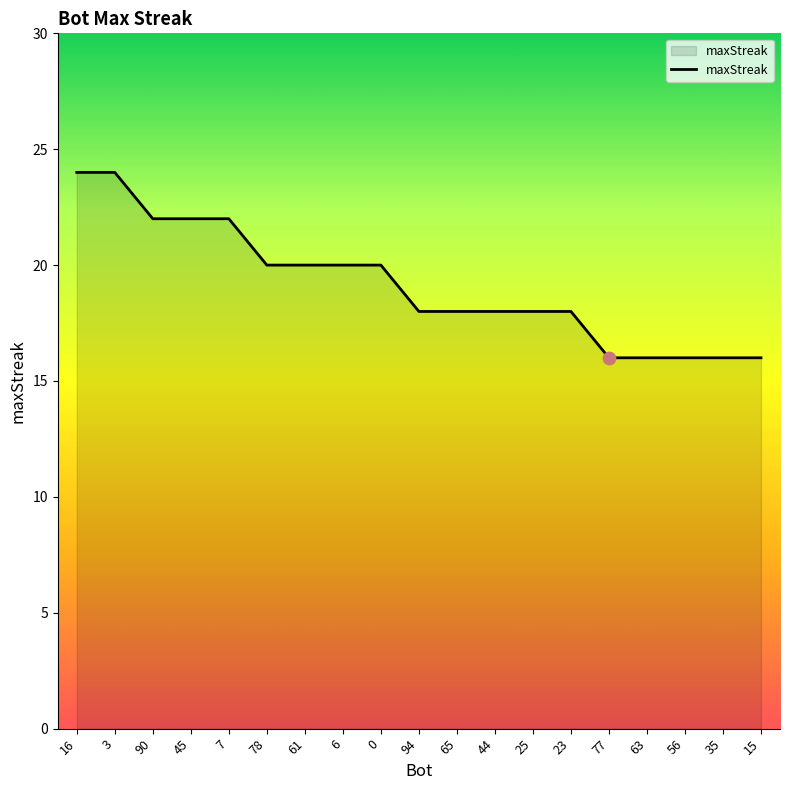

Approximately how many times larger is the value at 16 compared to 63?

1.5